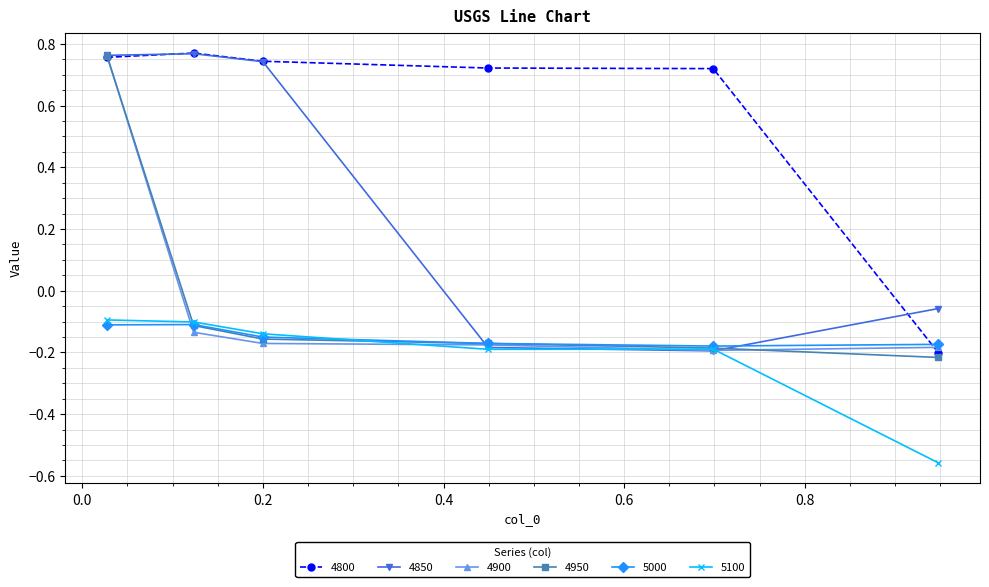

True or false: 4950 has more than 1 interior local peaks.

False